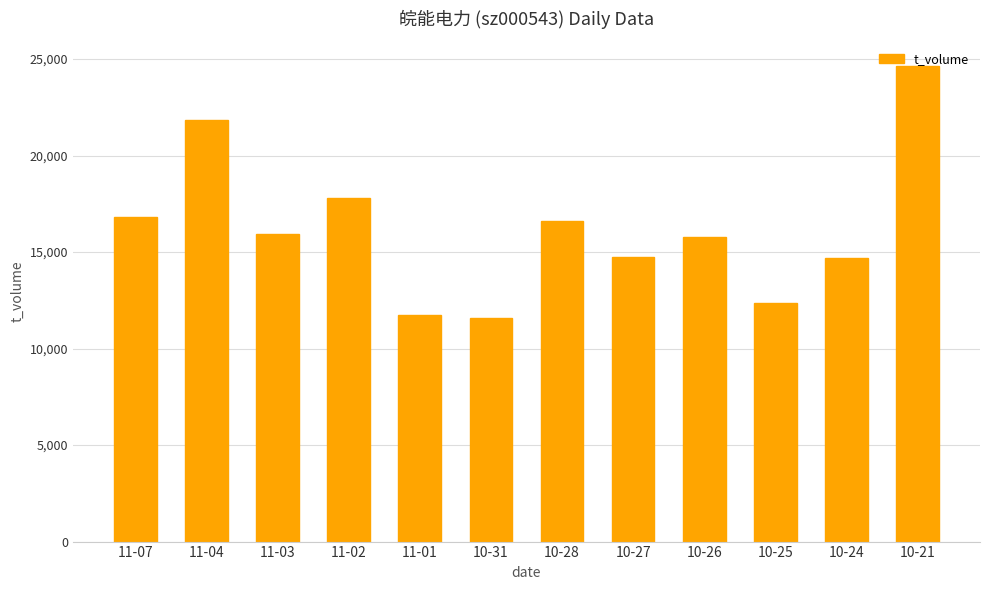

Where is the data nearest to the value 18137?

11-02